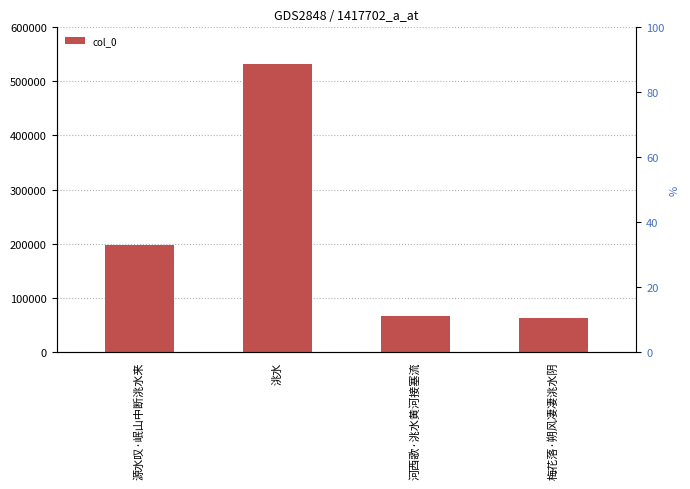

What is the label of the 1st bar from the right?

梅花落·朔风凄凄洮水阴